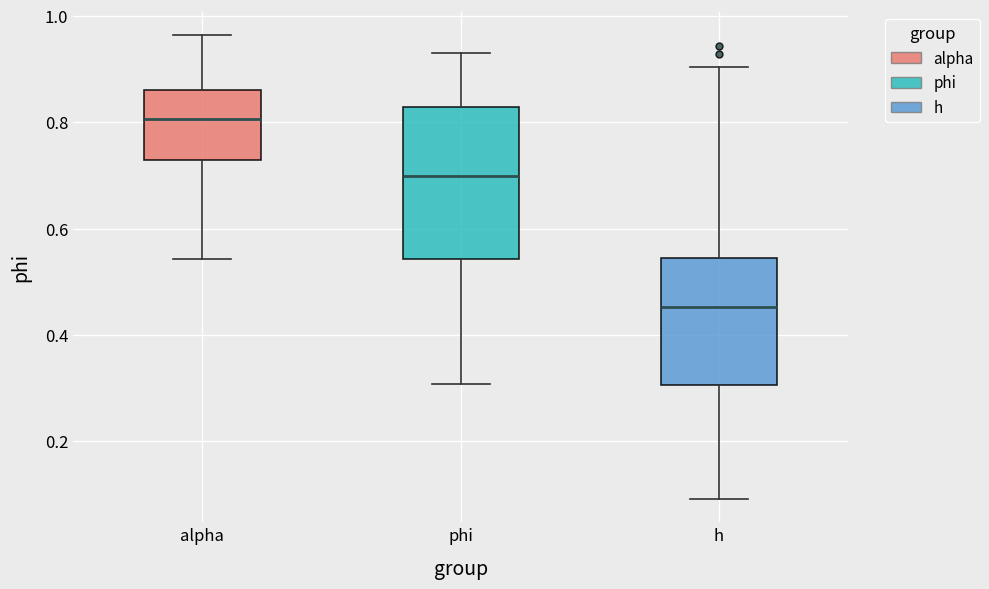

Where is the upper edge of the box for h on the y-axis? The values are not printed on the chart, so give them approximately, as read against the axis.

0.54